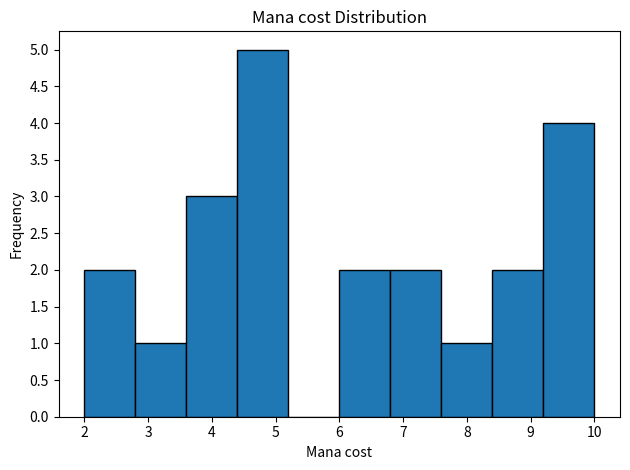

Reading left to right, list every bar in this chart as the range it spans on the x-axis followed by its height. The values are not printed on the chart, so give them approximately, as read against the axis.

2.0 to 2.8: 2
2.8 to 3.6: 1
3.6 to 4.4: 3
4.4 to 5.2: 5
5.2 to 6.0: 0
6.0 to 6.8: 2
6.8 to 7.6: 2
7.6 to 8.4: 1
8.4 to 9.2: 2
9.2 to 10.0: 4